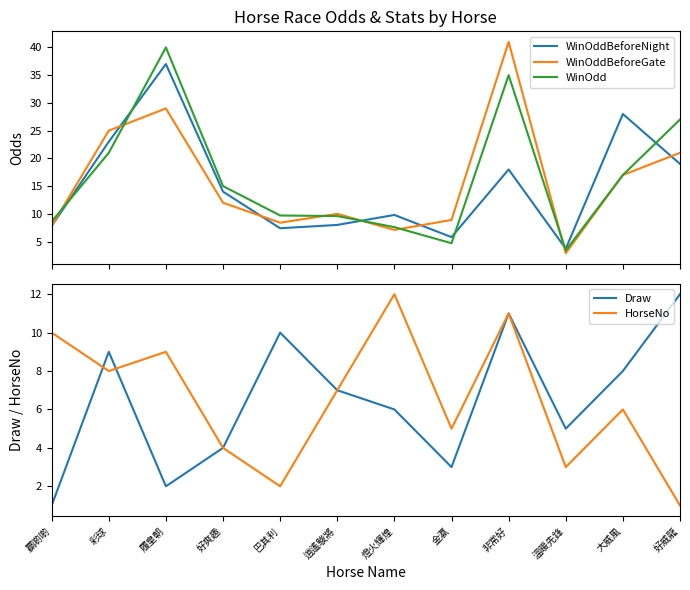

The value of WinOdd at 大威風 is 17.0. True or false?

True